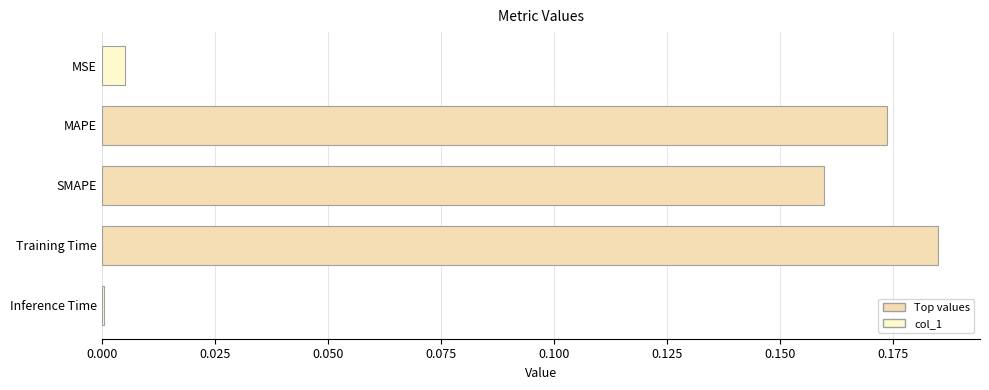

Which category has the highest value across all series?

Training Time